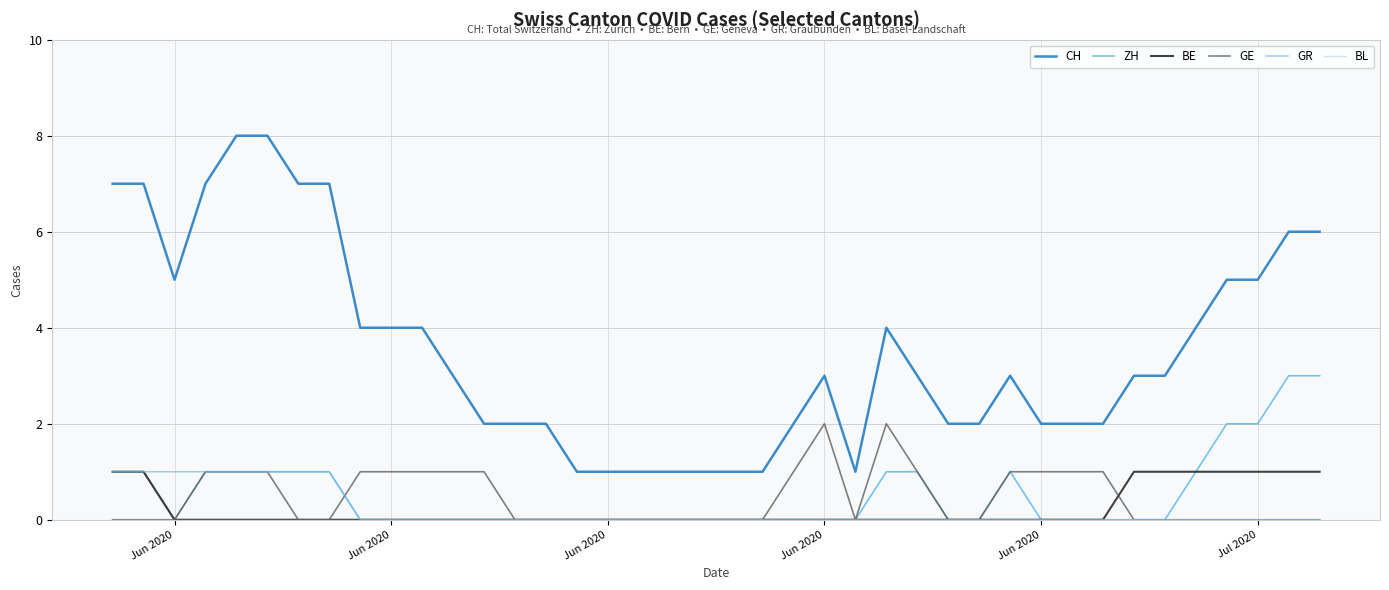

True or false: GR and CH intersect in this chart.

False